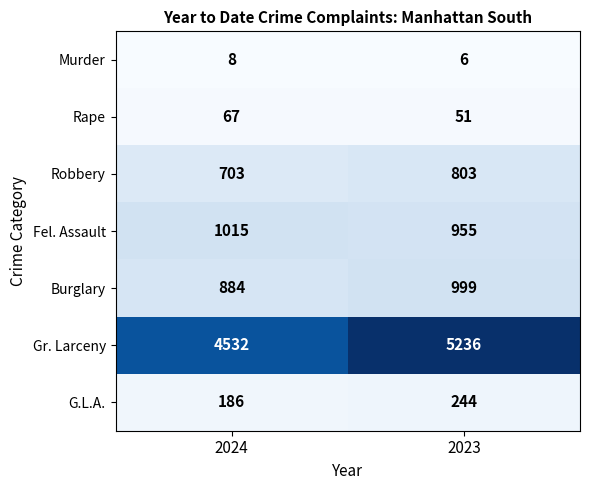

What is the smallest value displayed?

6